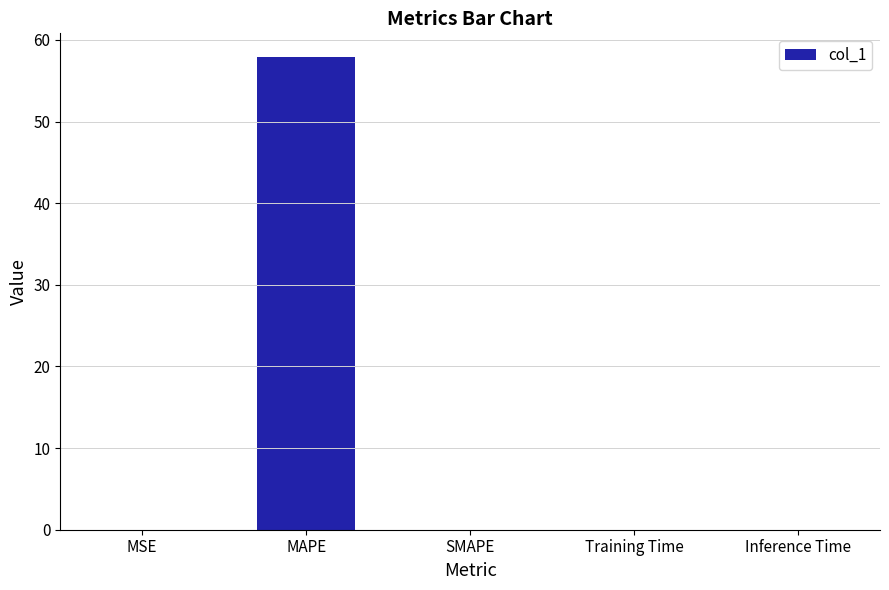

What is the sum of all values?

57.9